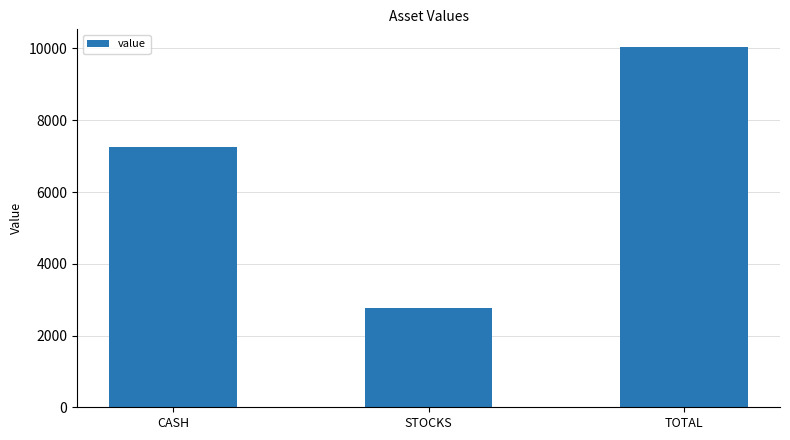

Count the number of categories in the chart.

3